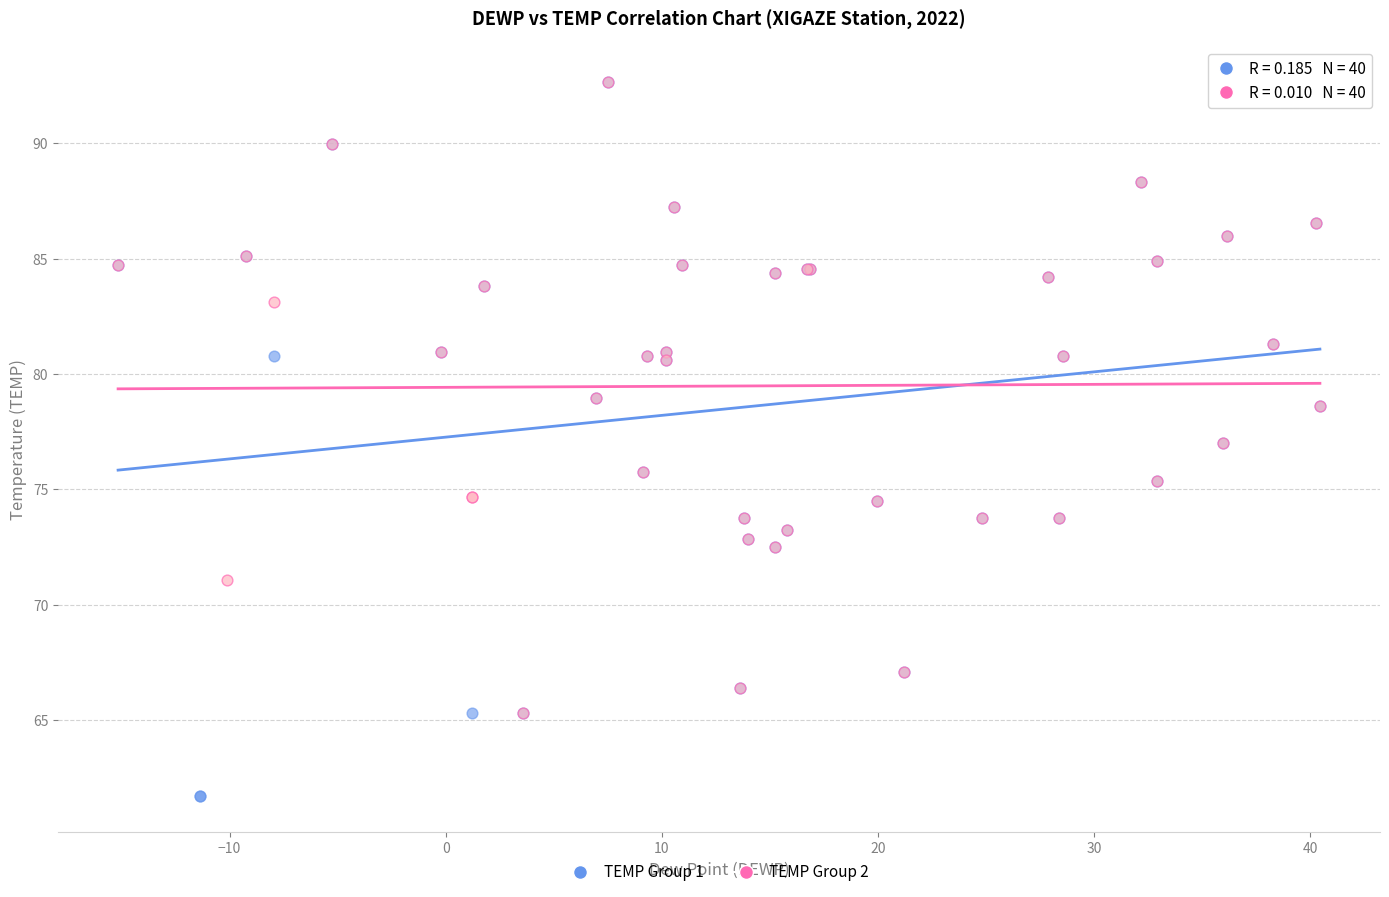

Which series has the widest spread of Y values?

TEMP Group 1